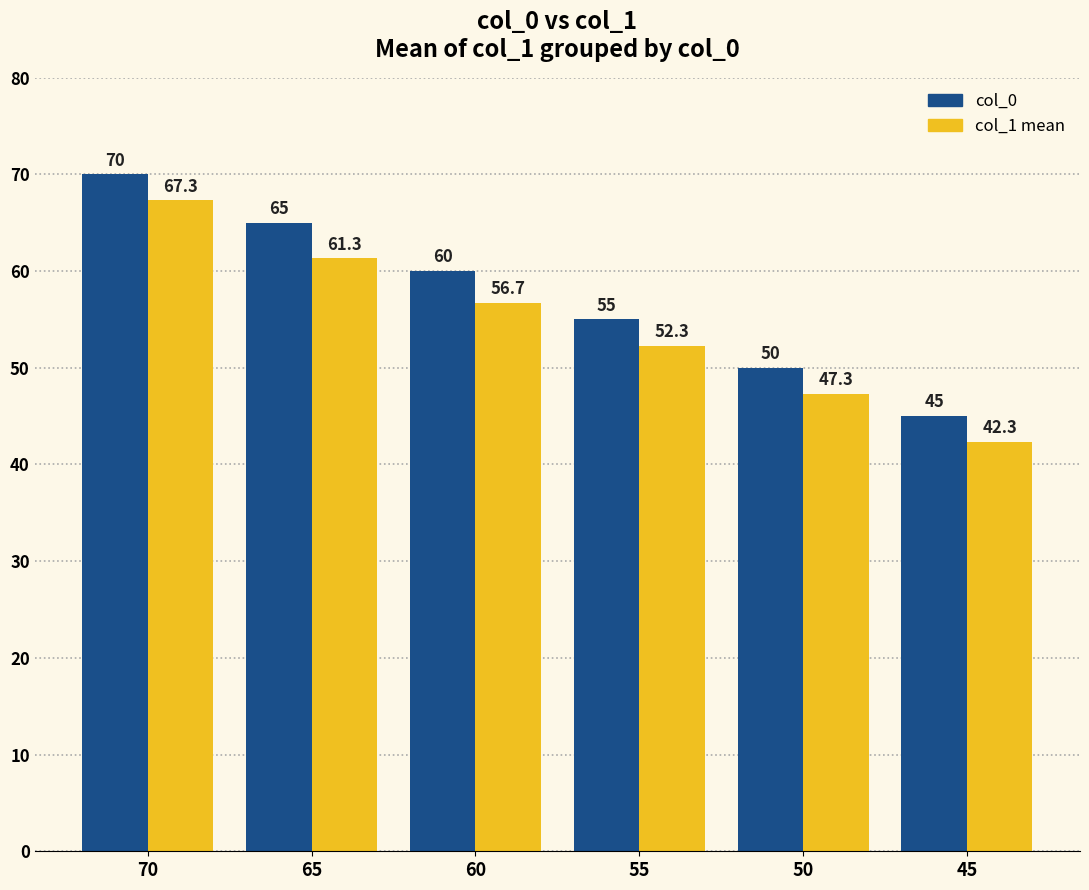

Reading left to right, list all the values displayed in this chart.

col_0: 70.0	65.0	60.0	55.0	50.0	45.0
col_1 mean: 67.3	61.3	56.7	52.3	47.3	42.3